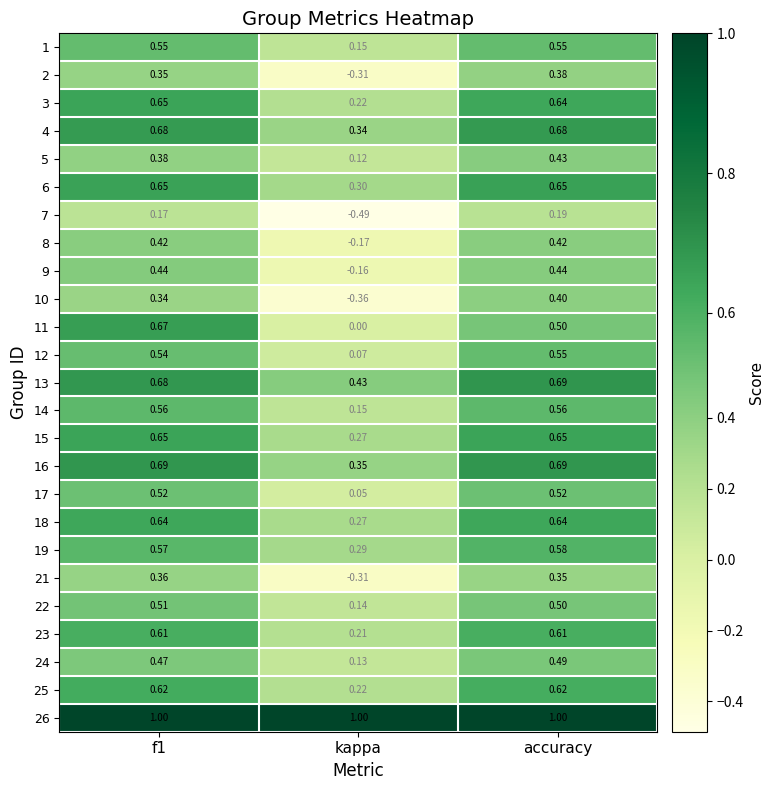

Which series has the widest spread of values?

10